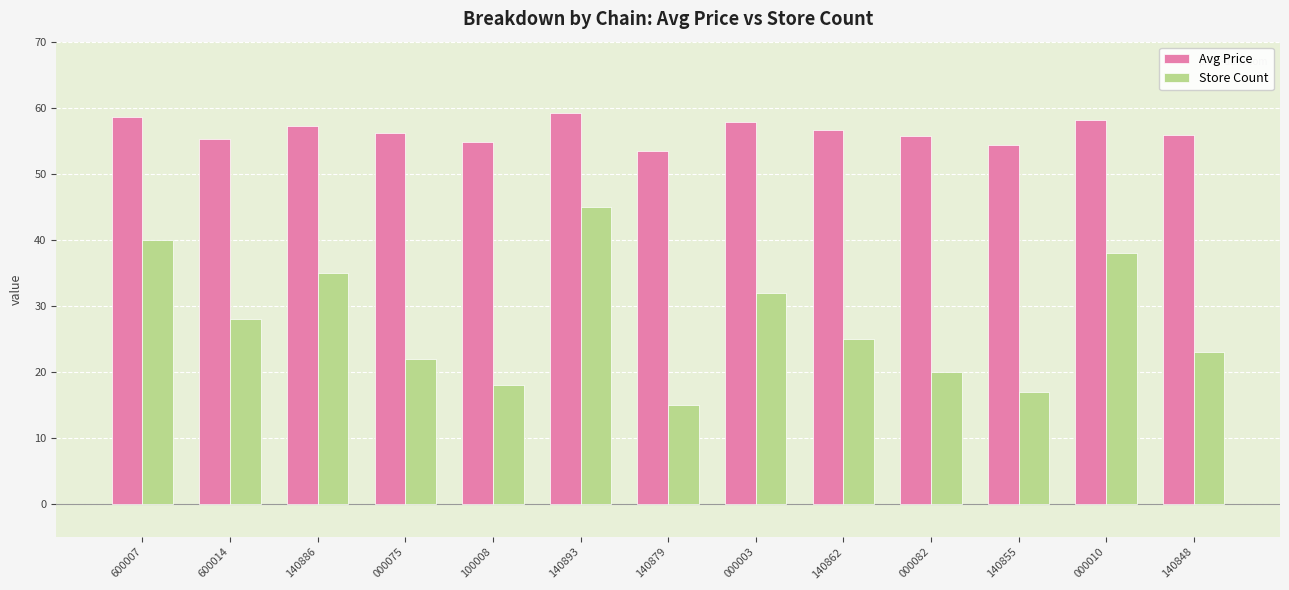

Is it true that Store Count equals 10.6 at 600014?

False